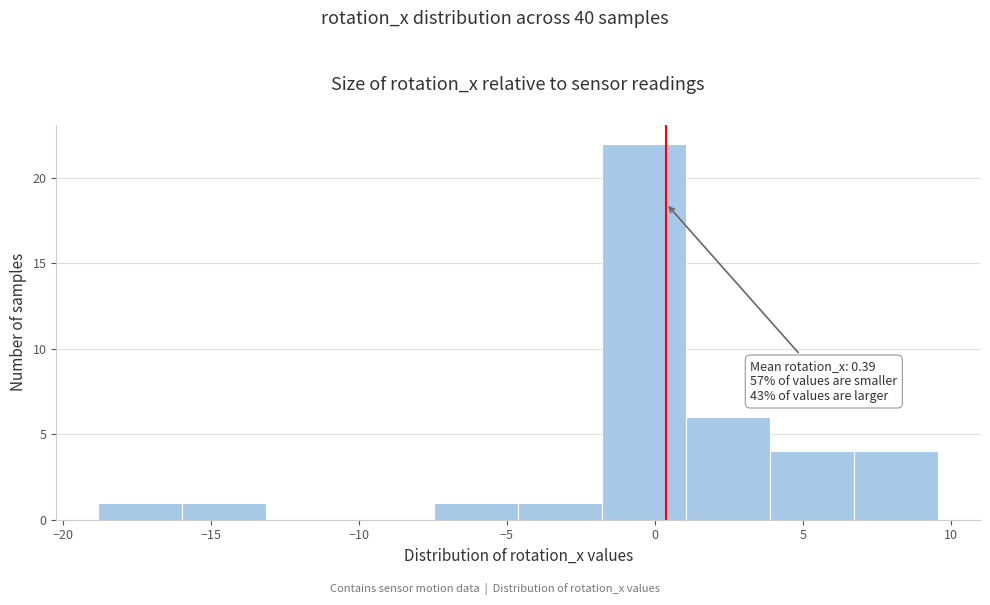

Which range on the x-axis has the tallest bar?

-2.0 to 1.0